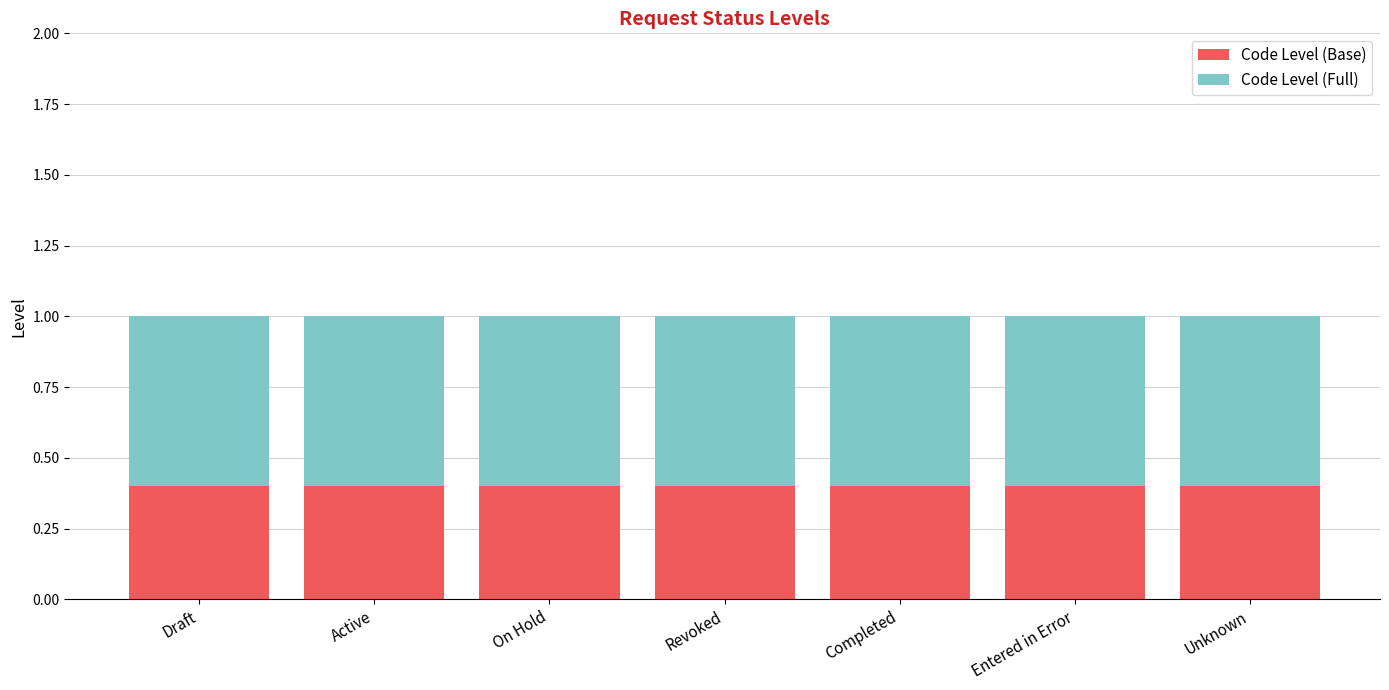

What is the sum of all Code Level (Base) values?

2.8